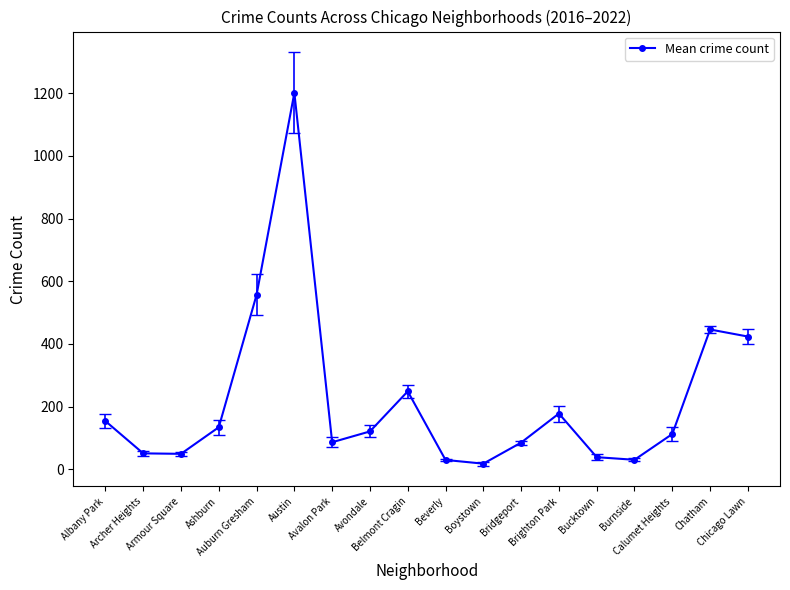

What is the change in value from Austin to Belmont Cragin?

-952.5